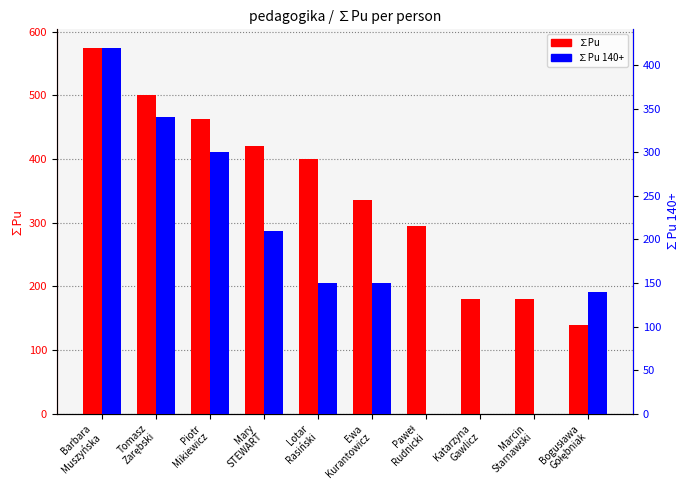

Between Lotar
Rasiński and Bogusława
Gołębniak, which series saw the biggest shift?

∑Pu